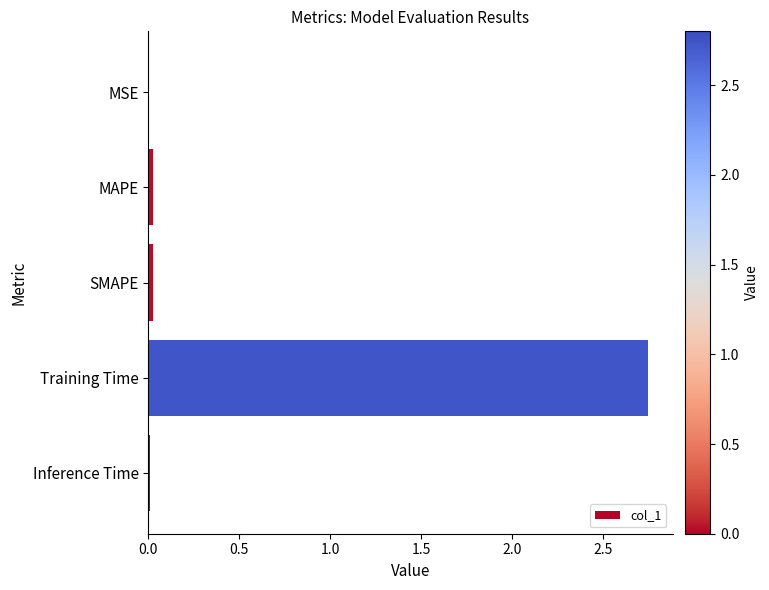

What is the sum of all values?

2.8